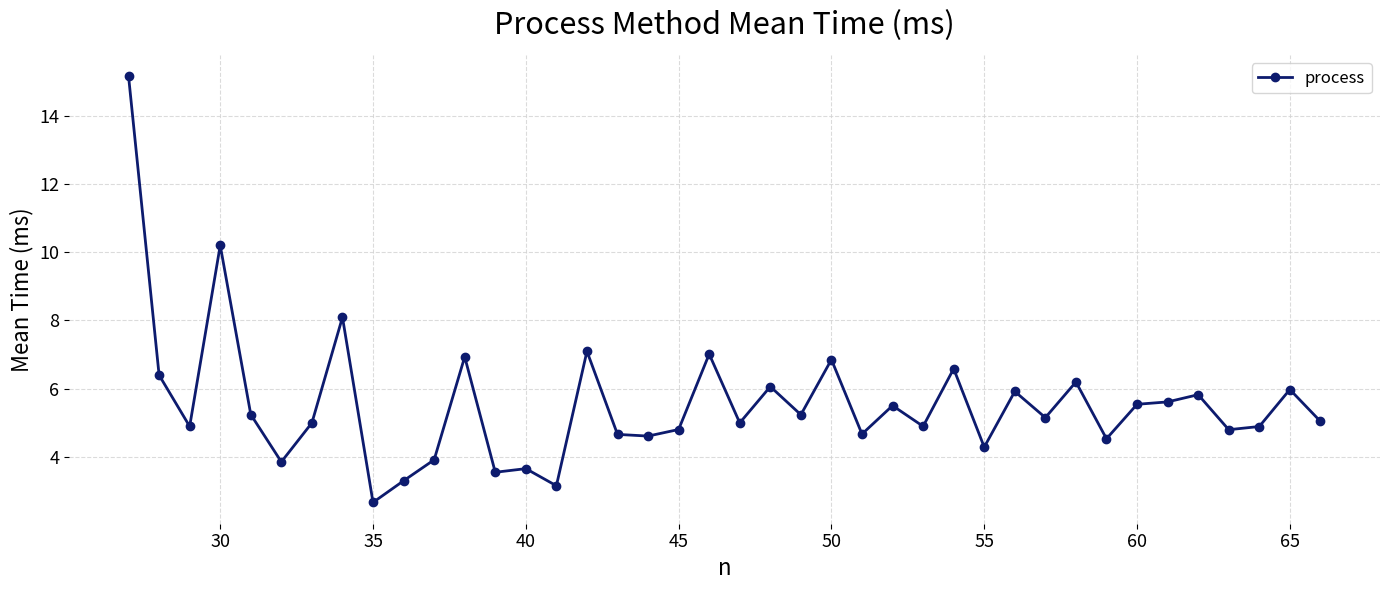

True or false: there are more than 0 points higher than both neighbors.

True